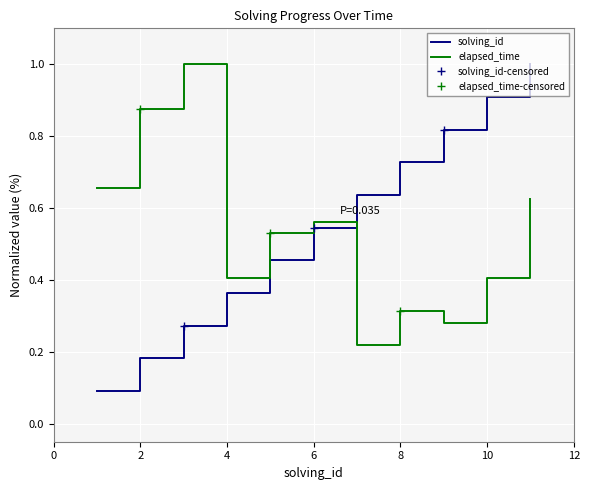

List the series in order of their peak value, lowest first.

solving_id, elapsed_time